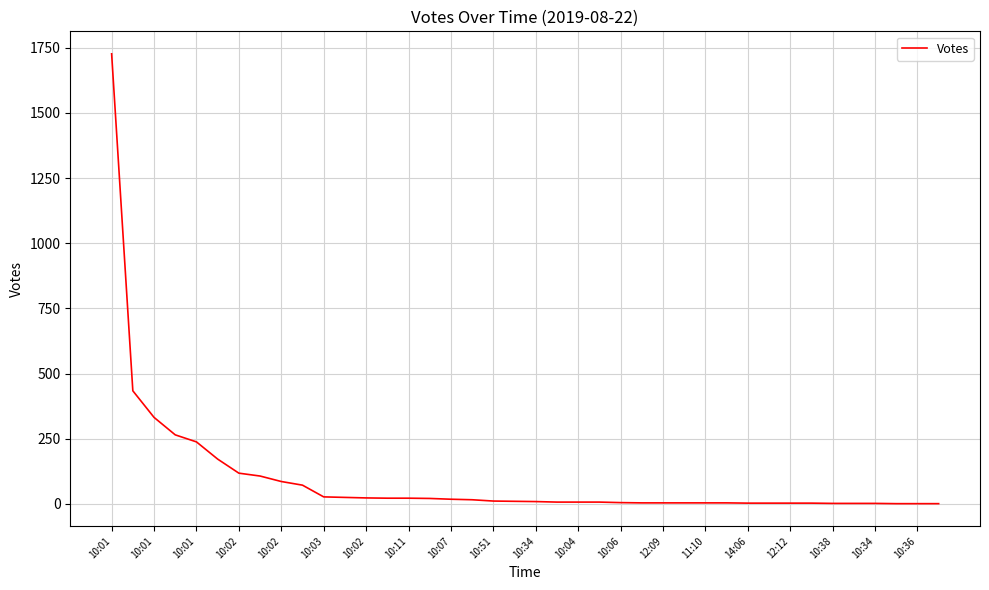

What is the difference between the maximum and minimum values?

1726